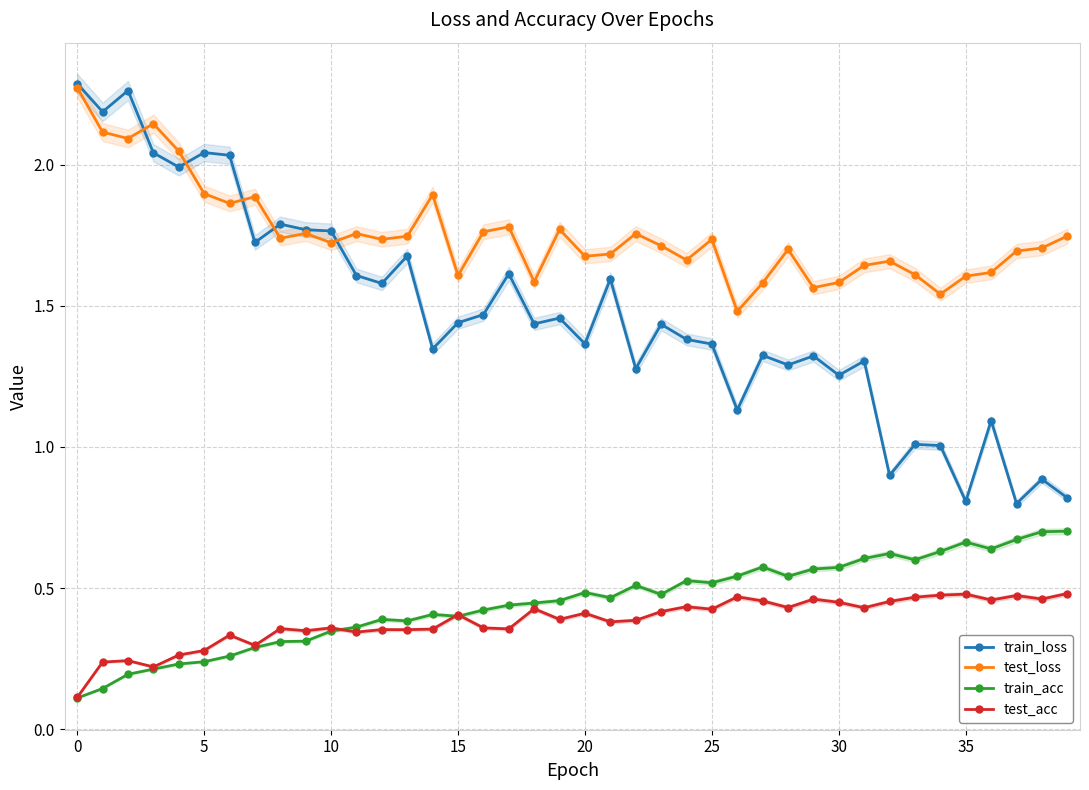

Where is test_loss nearest to the value 1?

26